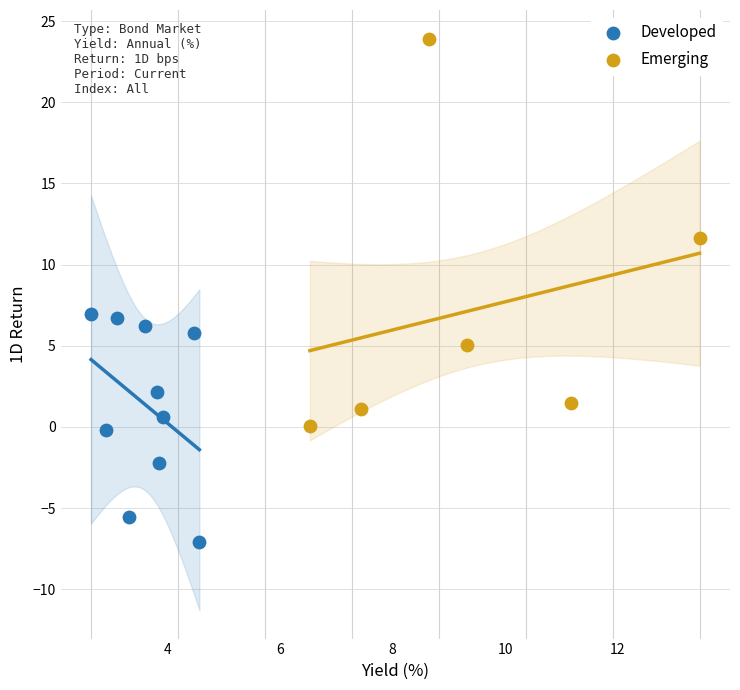

Which series contains the lowest Y value?

Developed